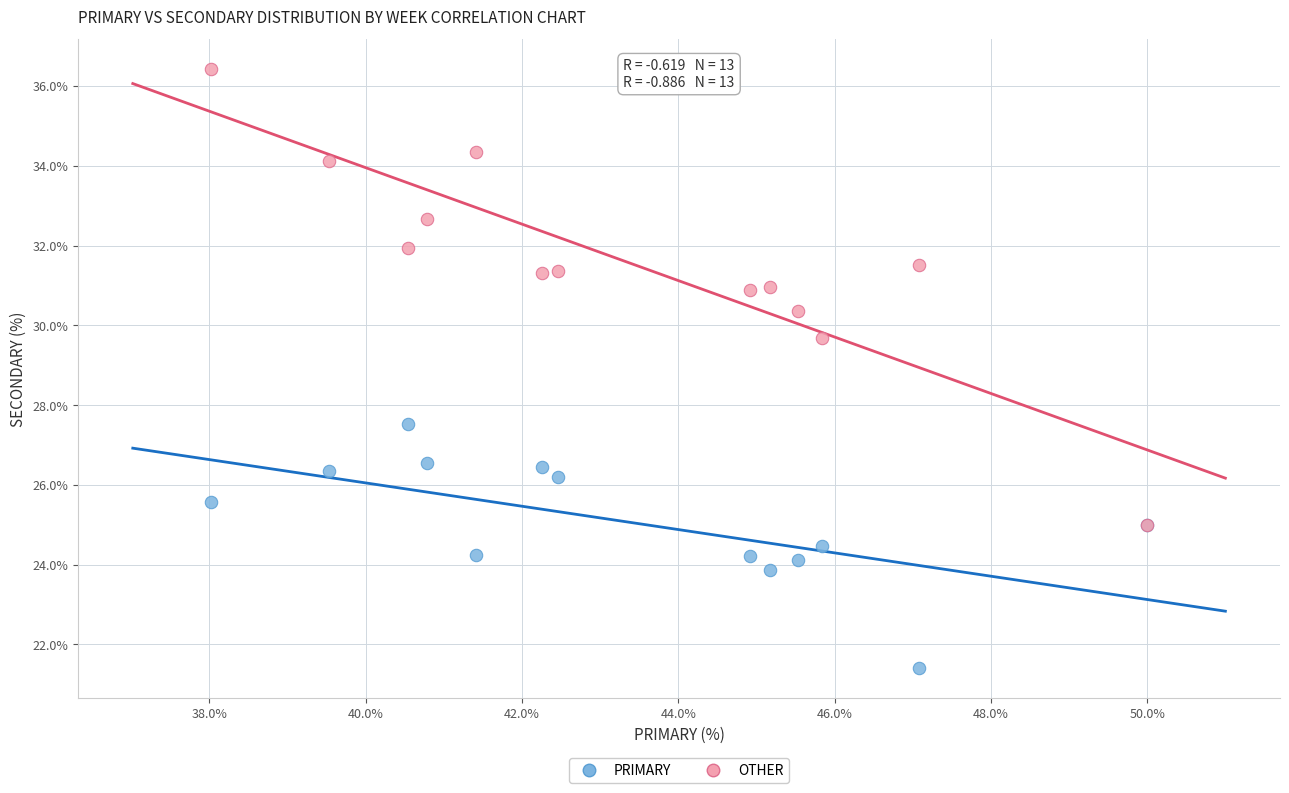

Across all series, what Y value is closest to 28?

27.5